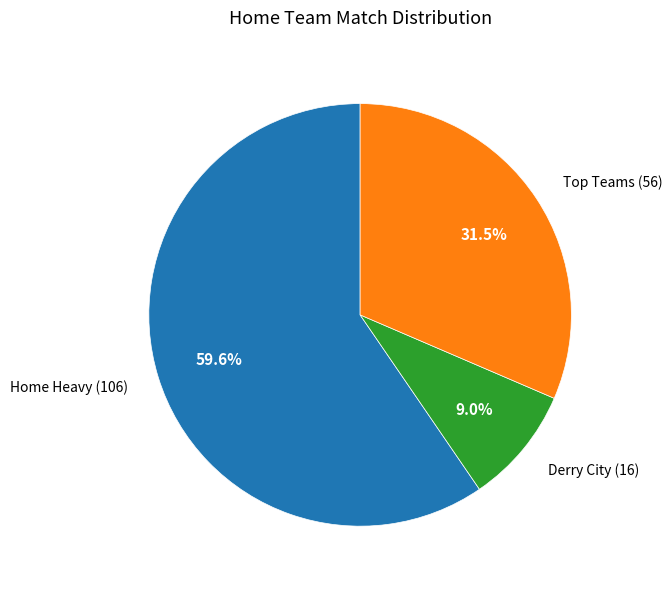

To the nearest percent, what is the average slice percentage?

33%